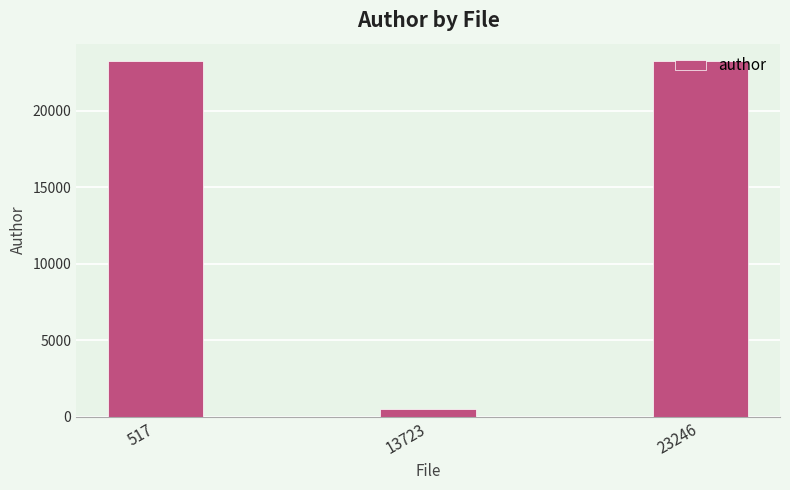

What is the greatest value displayed?

23240